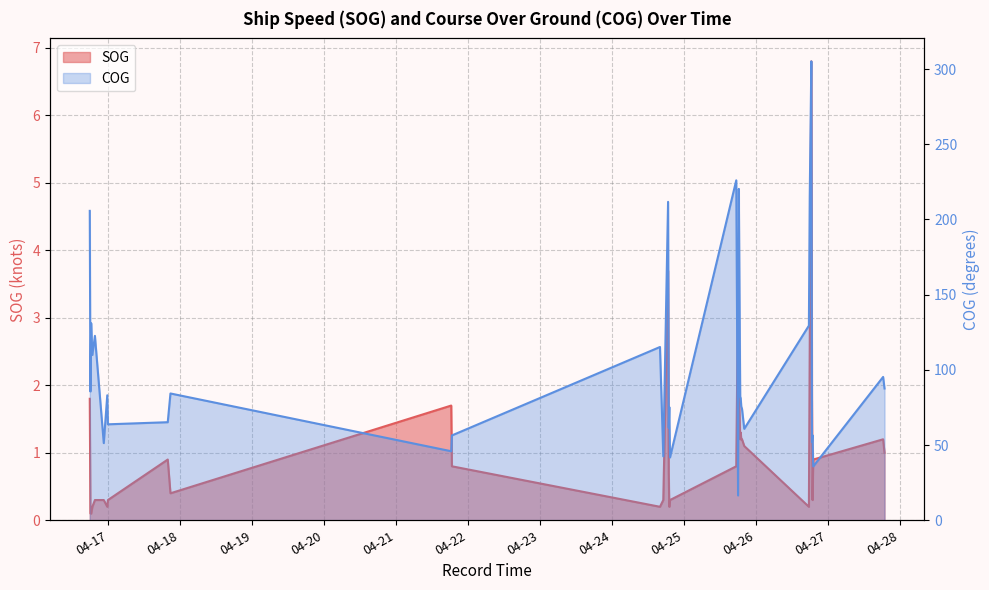

At 2024-04-25 17:21, list the series in order from largest to smallest.

COG, SOG